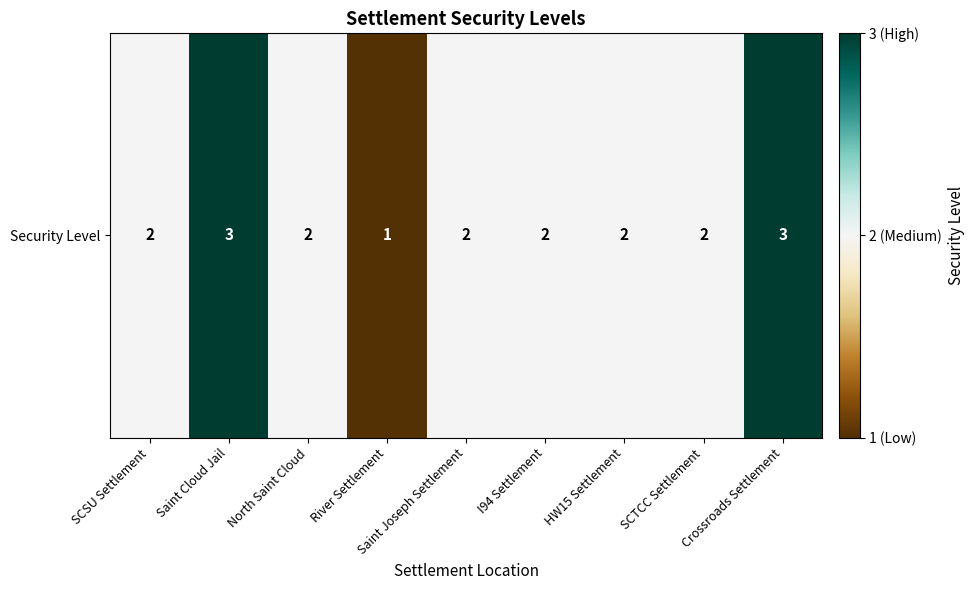

Reading right to left, extract all data points from this chart.

3	2	2	2	2	1	2	3	2